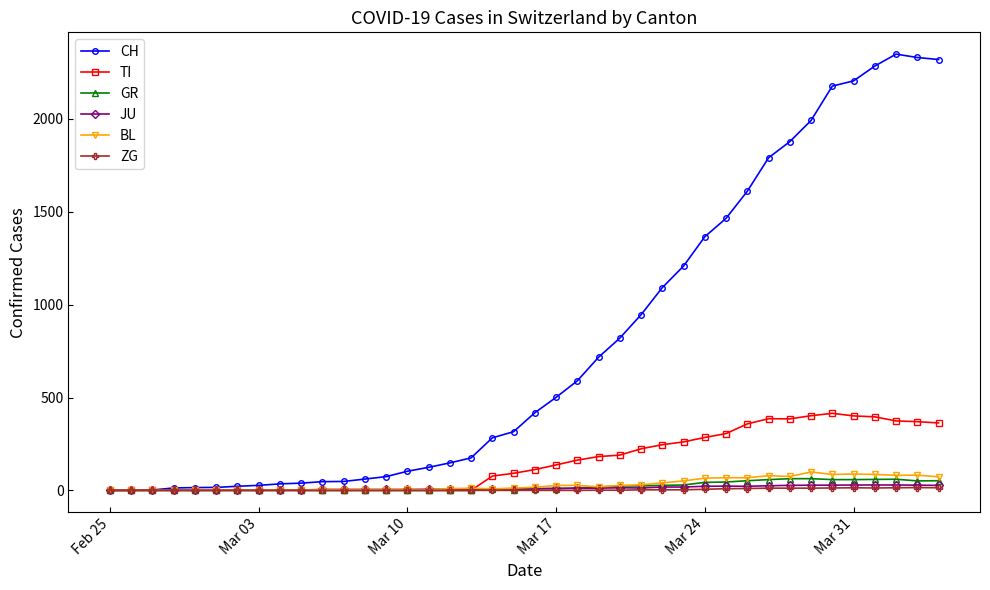

At how many categories does at least one series exceed 1519?

10